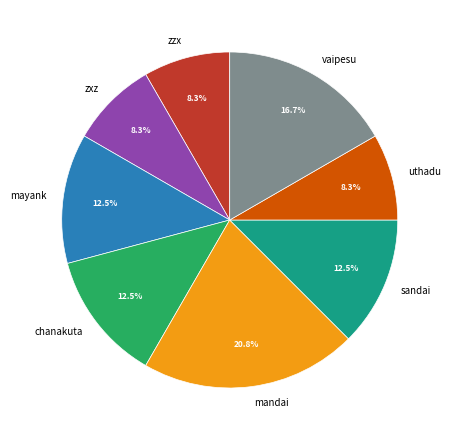

The zzx slice represents 8% of the pie. True or false?

True